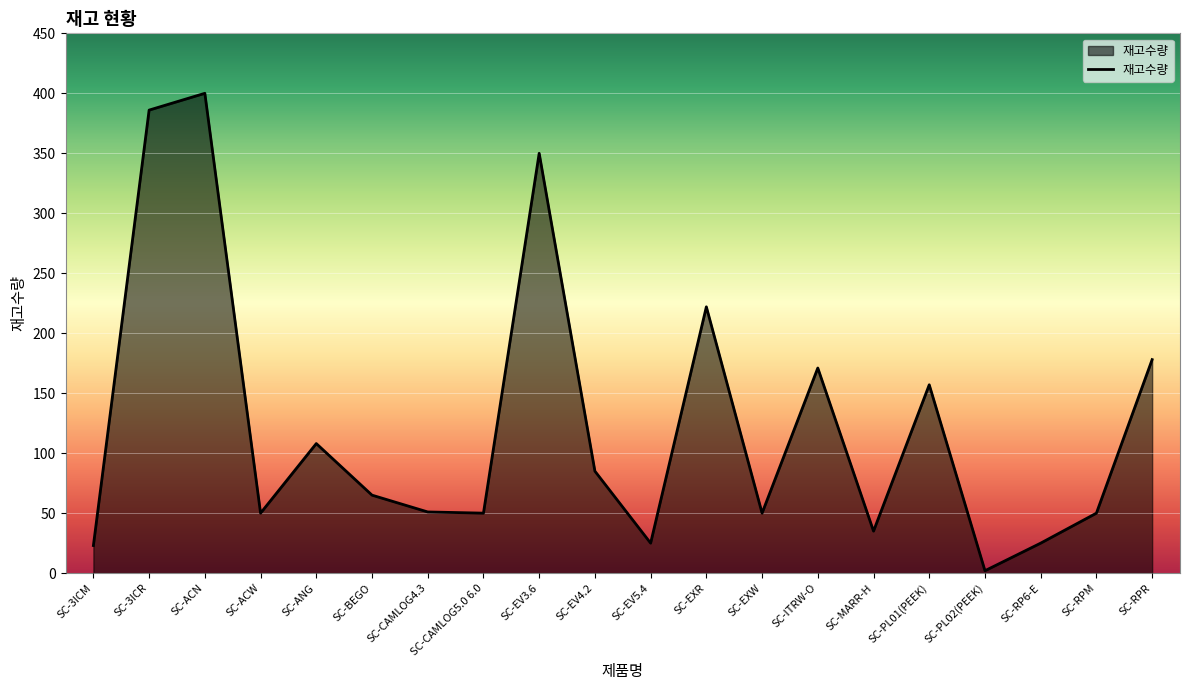

What is the difference between the values at SC-RPM and SC-MARR-H?

15